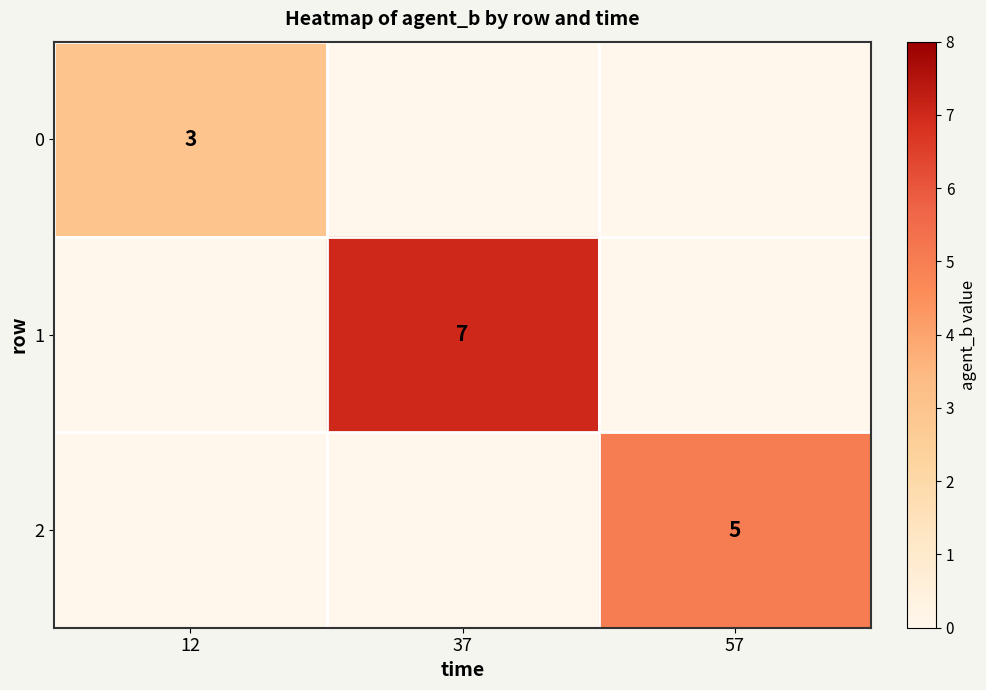

True or false: 1 has a value of 7 at 37.

True